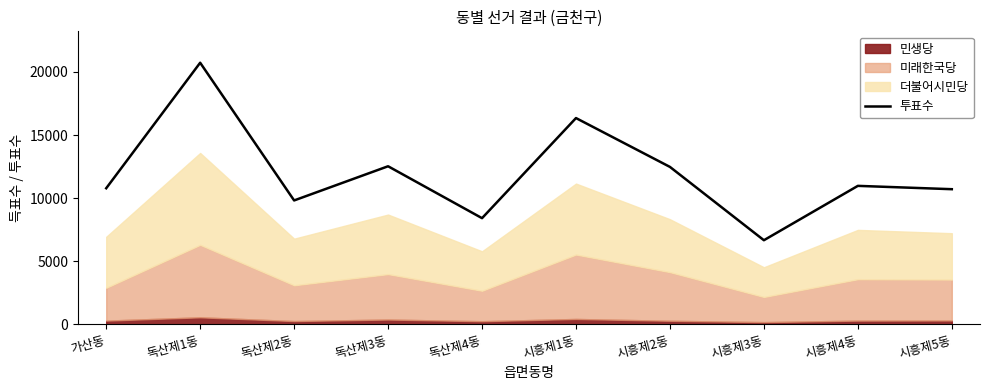

Is it true that the value at 시흥제5동 is 10715?

True